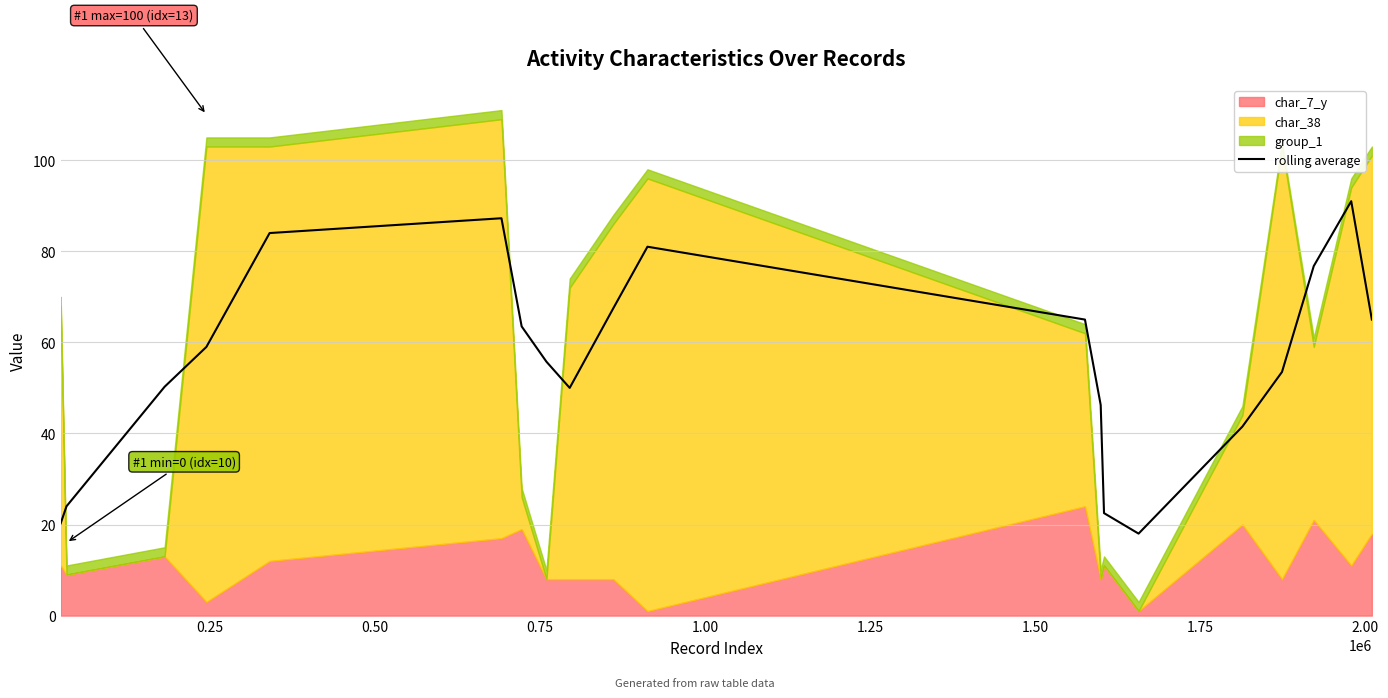

What is the value of the 3rd point from the left?

50.2